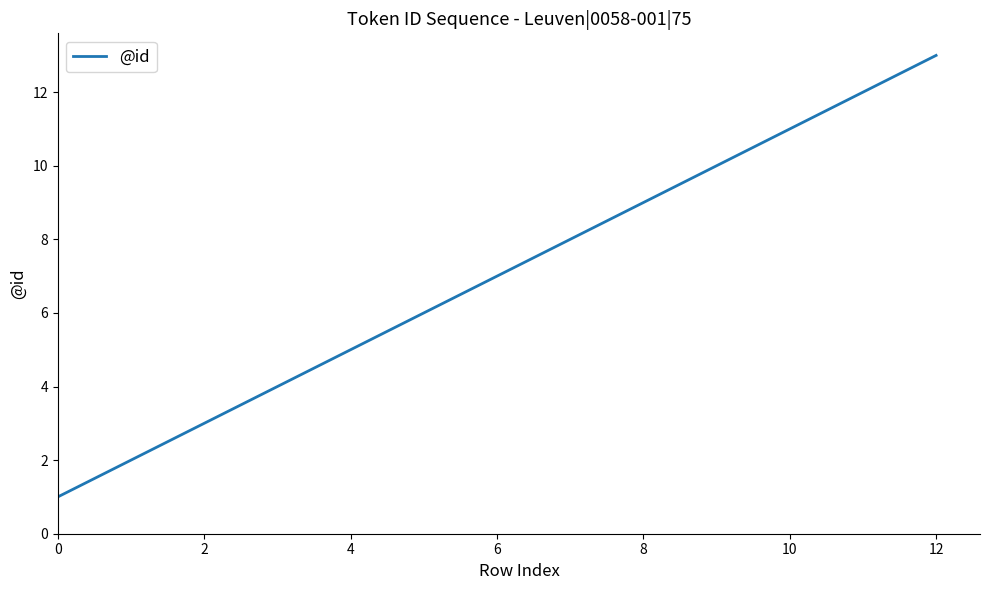

Reading left to right, list all the values displayed in this chart.

1	2	3	4	5	7	8	9	10	11	12	13